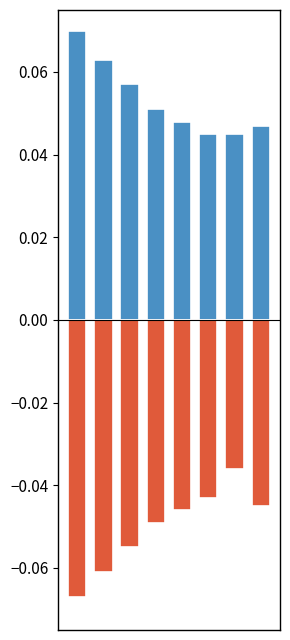

Are the bars horizontal?

No